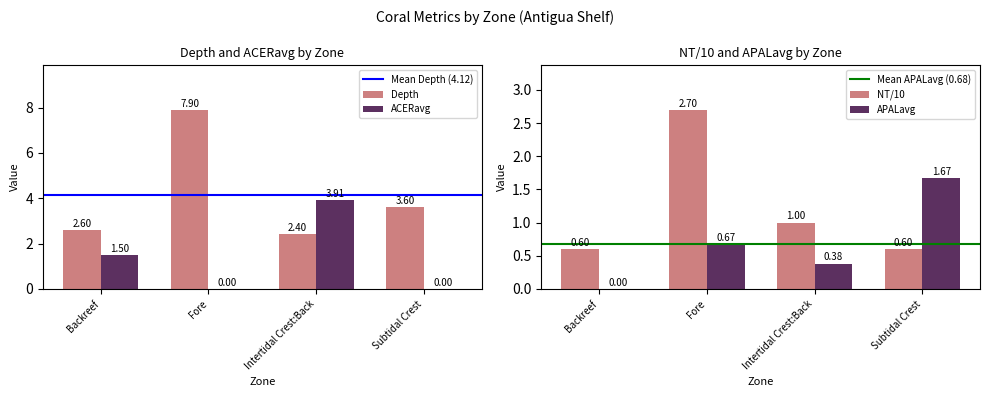

How many data points in Depth are less than 3?

2